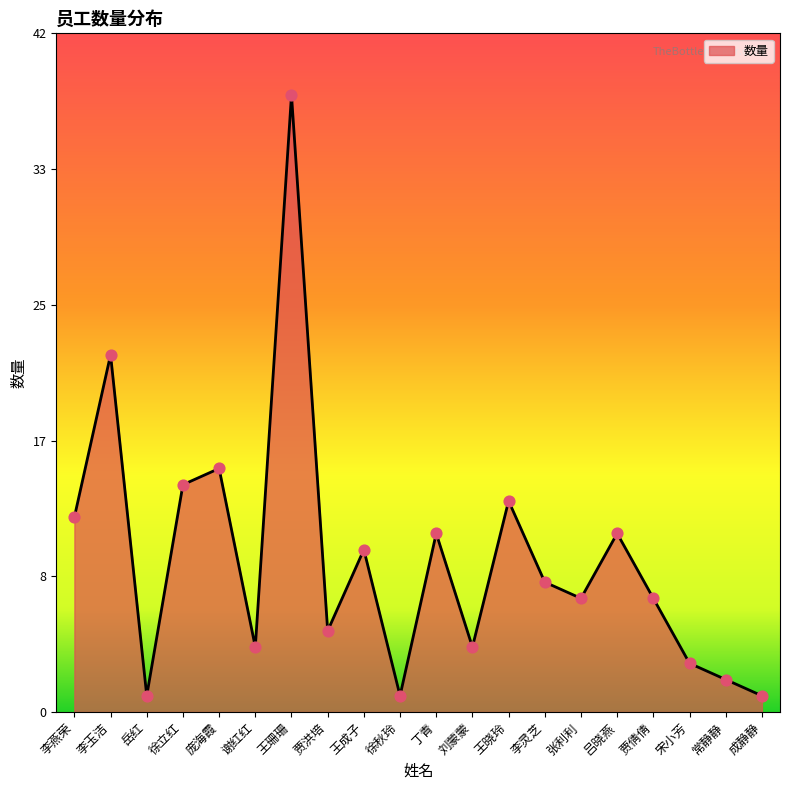

Is this an area chart (filled region under the line)?

Yes